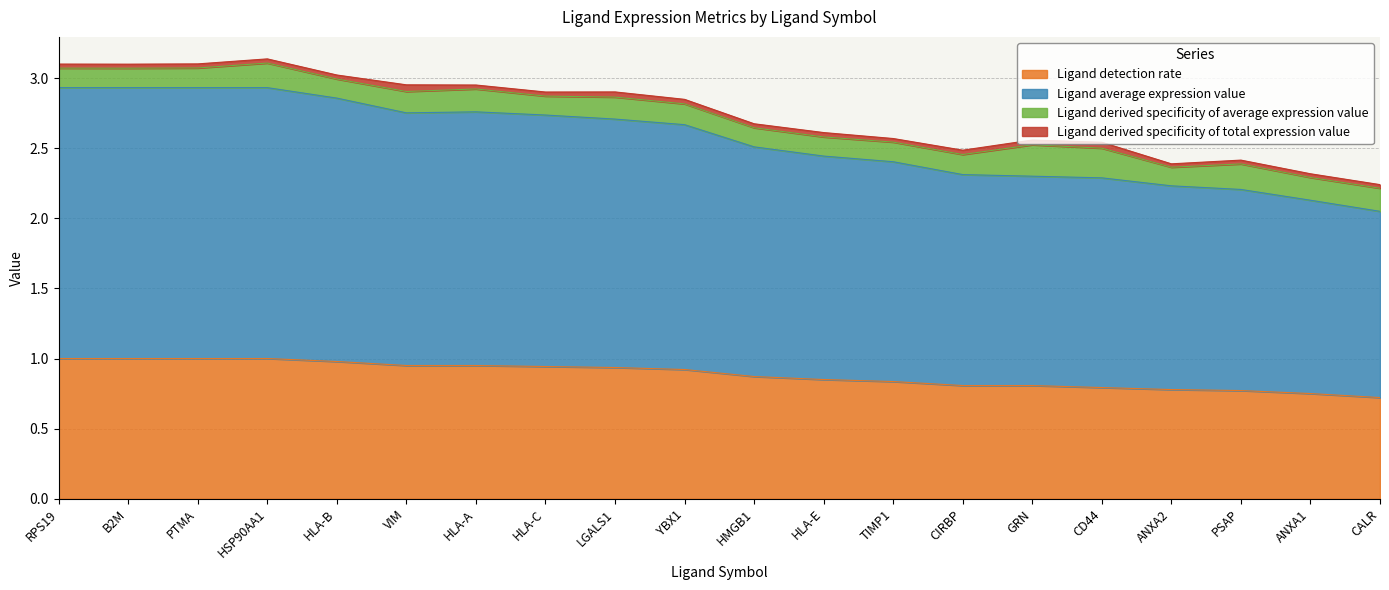

What is the highest value of the Ligand detection rate series?

1.0